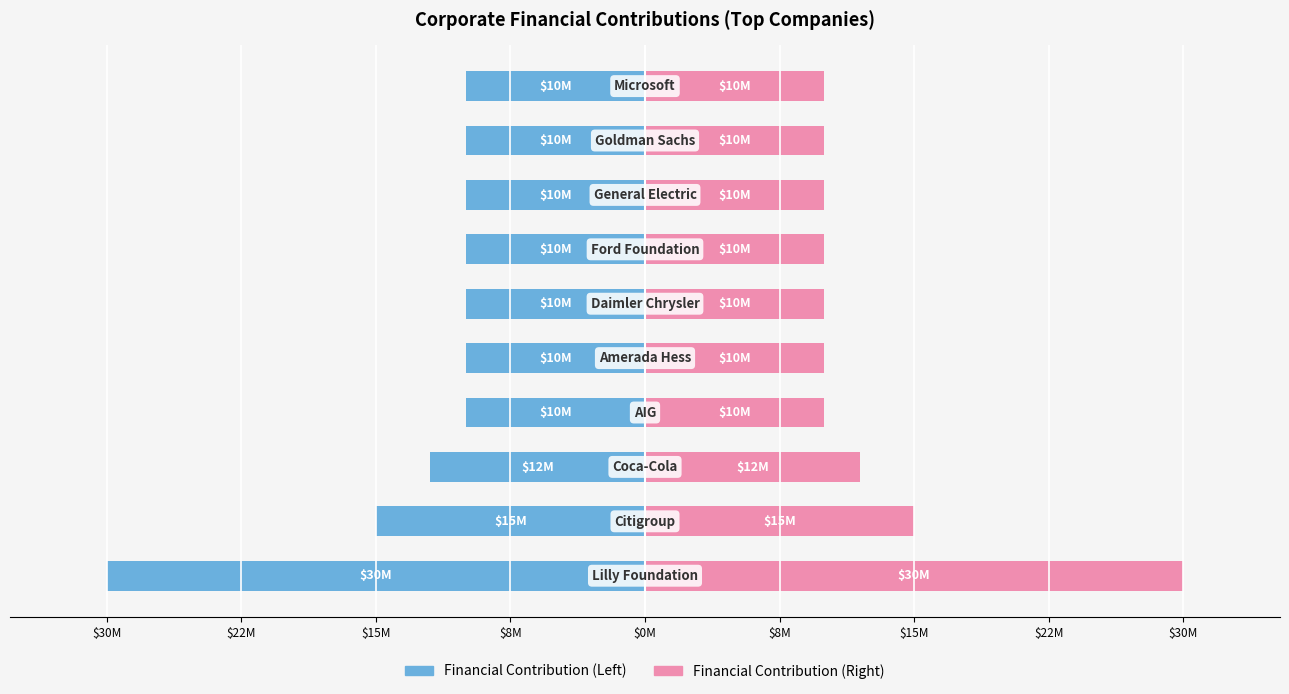

What is the highest value of the Financial Contribution (pink) series?

30000000